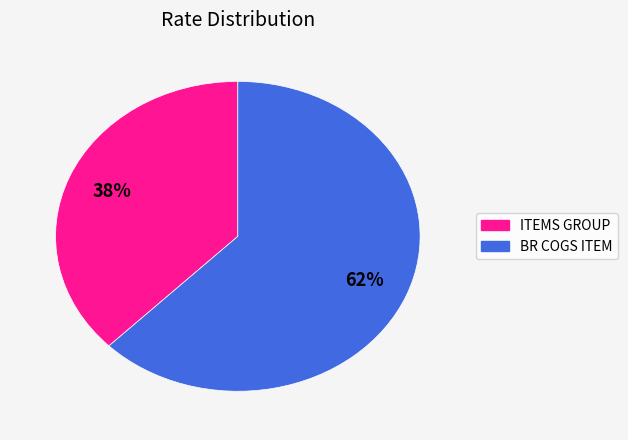

Is the sum of ITEMS GROUP and BR COGS ITEM greater than half?

Yes